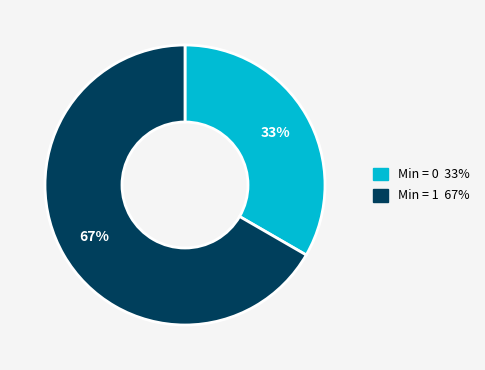

How many slices are in this pie chart?

2